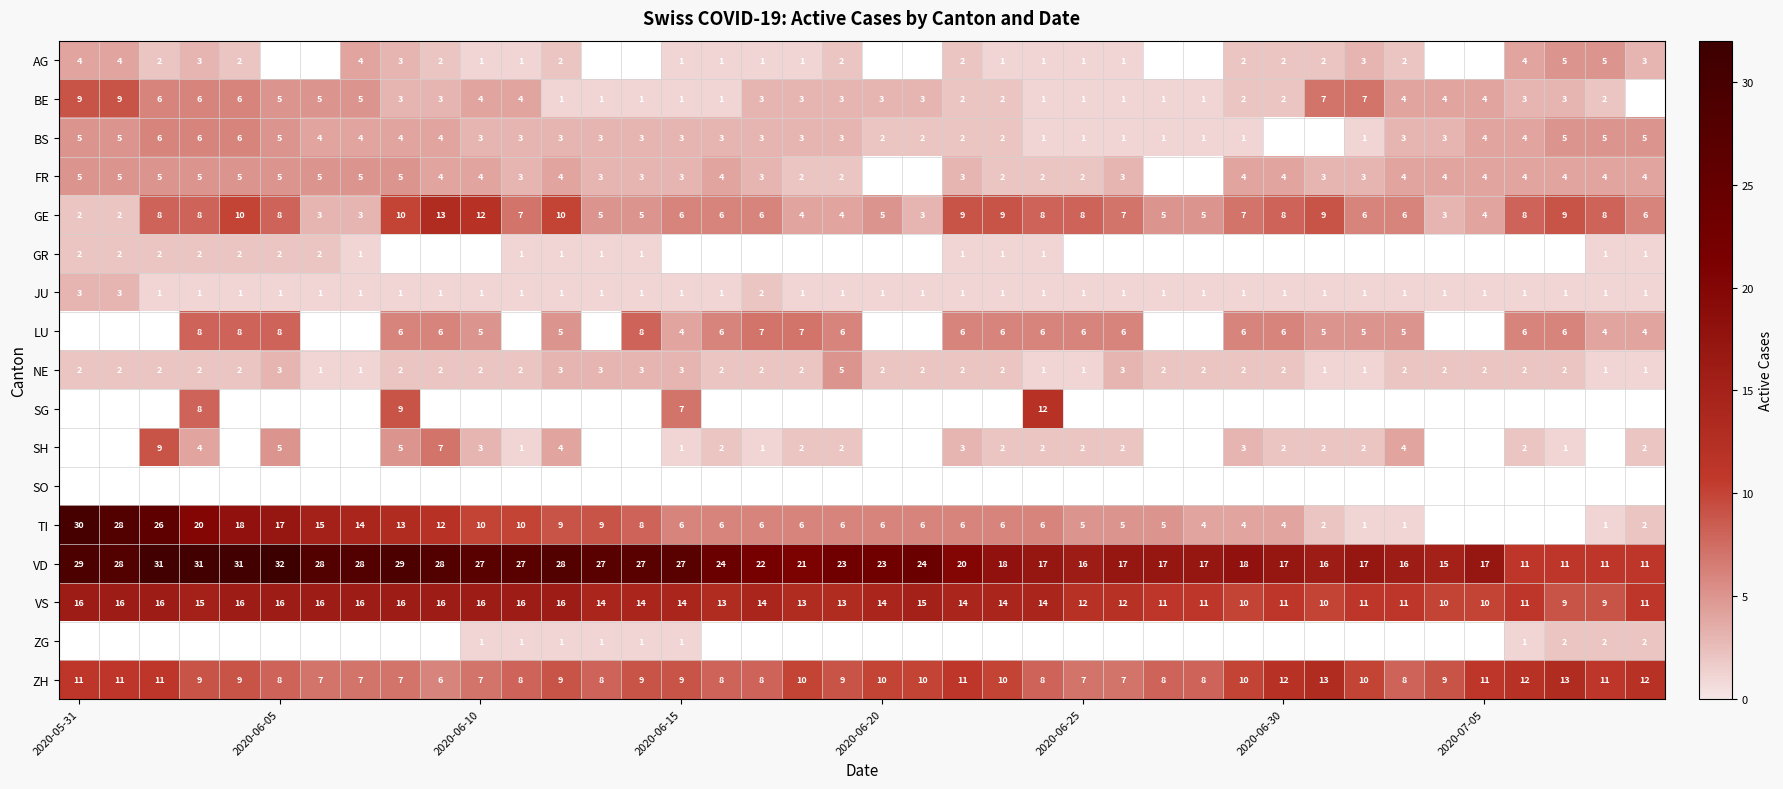

Is it true that BE equals 0 at 2020-06-15?

False